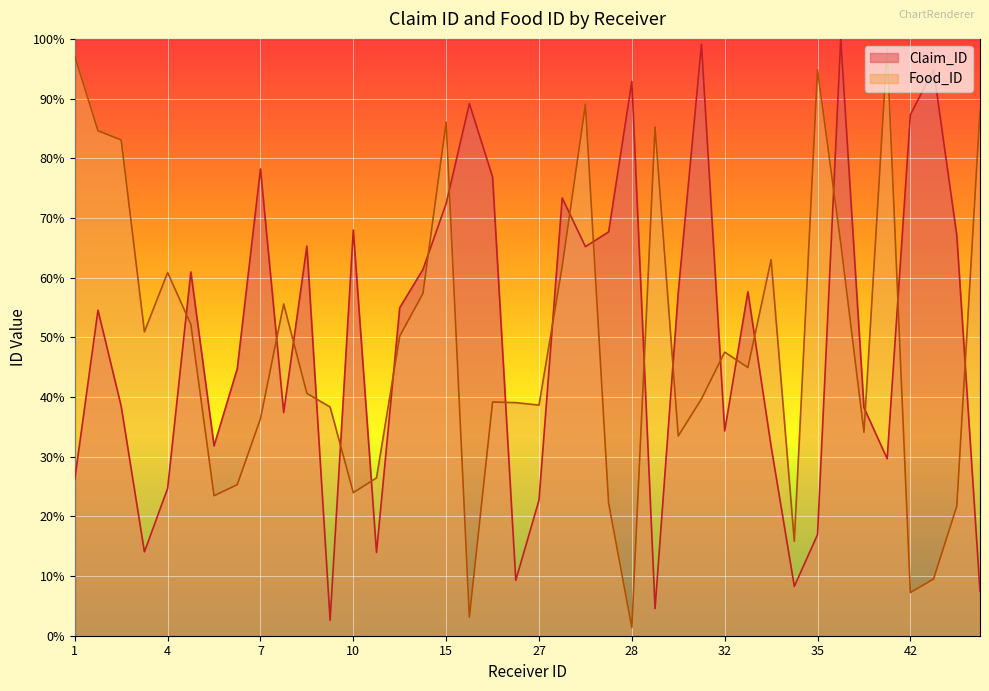

What is the sum of all Food_ID values?

1935.8